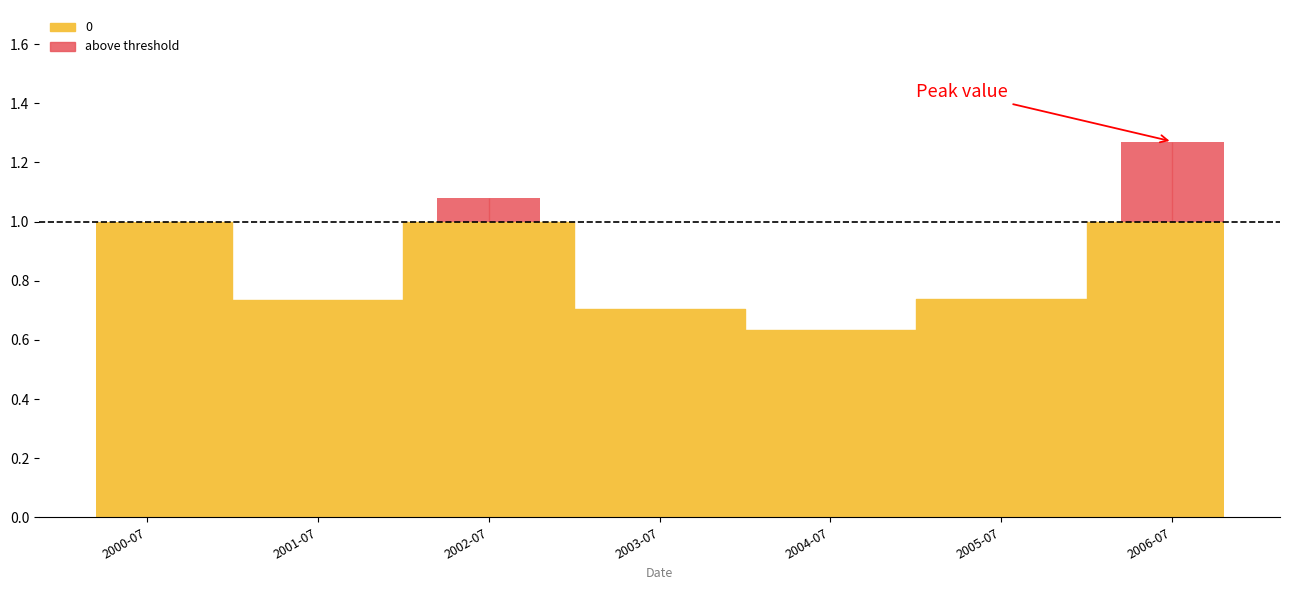

Reading left to right, list all the values displayed in this chart.

2000-07-15=1.0	2001-07-15=0.7	2002-07-15=1.1	2003-07-15=0.7	2004-07-15=0.6	2005-07-15=0.7	2006-07-15=1.3